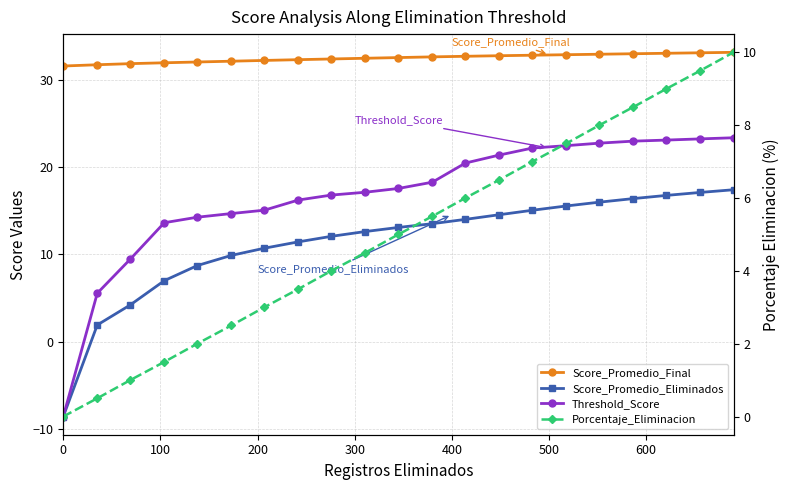

How many times do Porcentaje_Eliminacion and Score_Promedio_Eliminados cross each other?

1